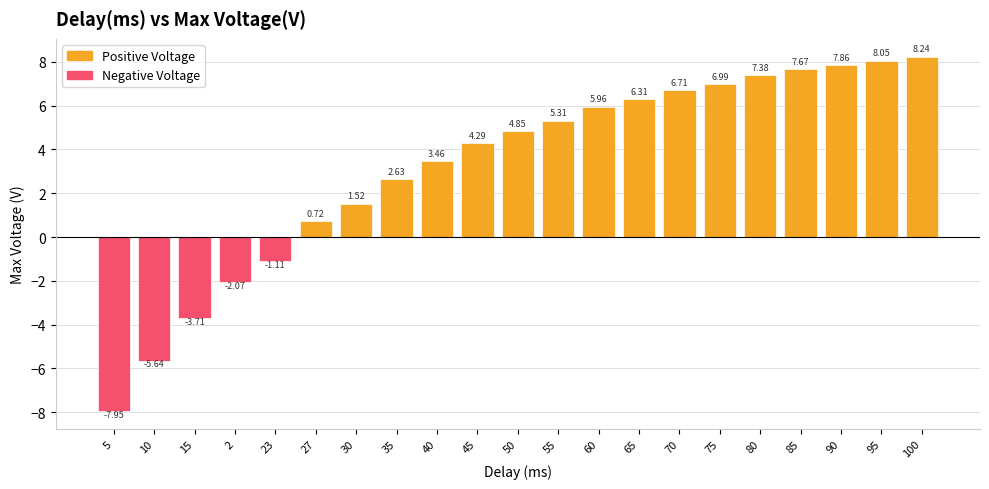

The chart shows a value of 6.7 at 70. True or false?

True